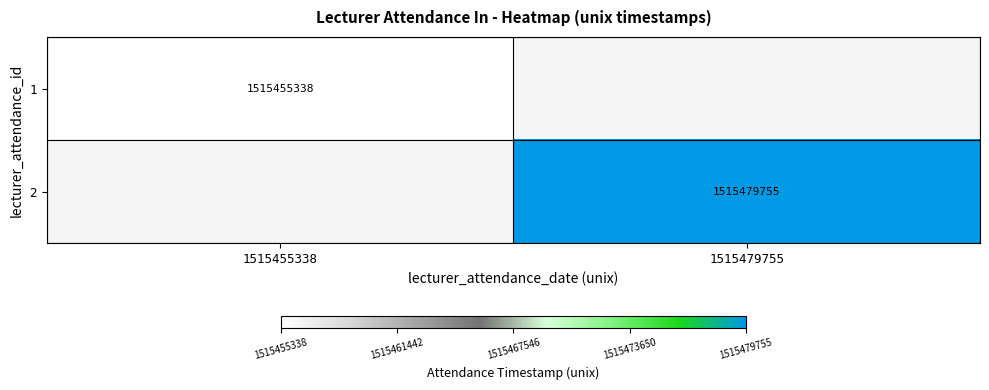

The value of 1 at 1515455338 is 614995163. True or false?

False